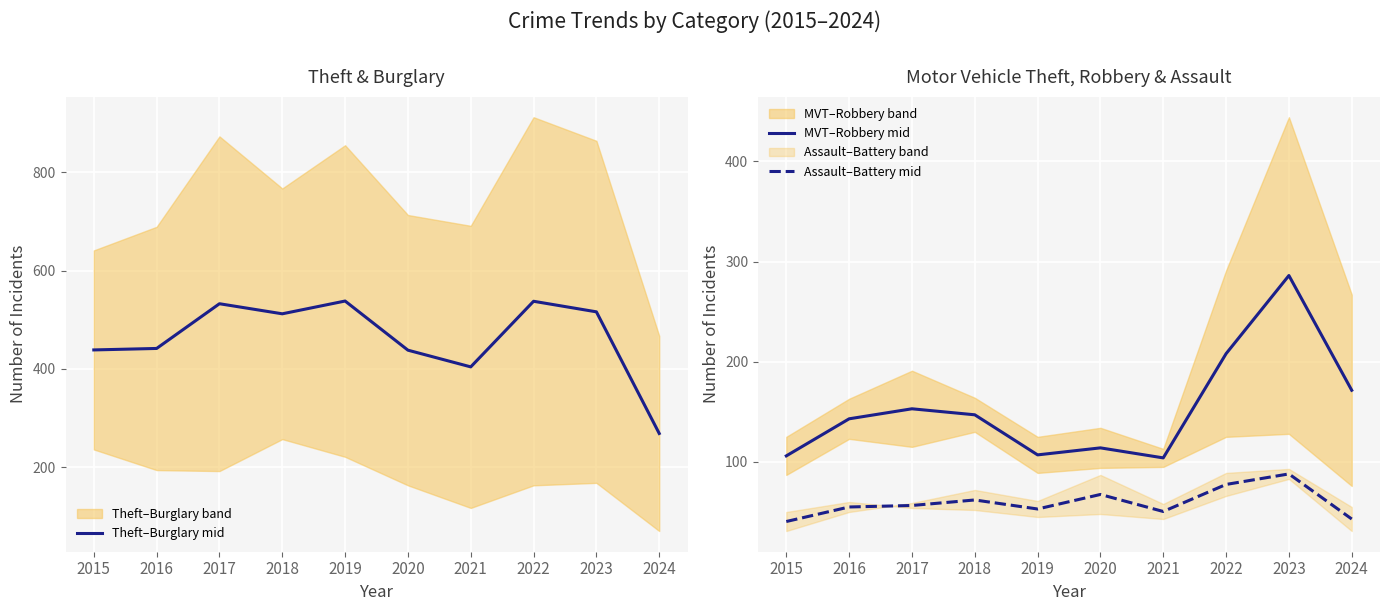

Rank the series by their maximum value, from lowest to highest.

Assault–Battery mid, MVT–Robbery mid, Theft–Burglary mid